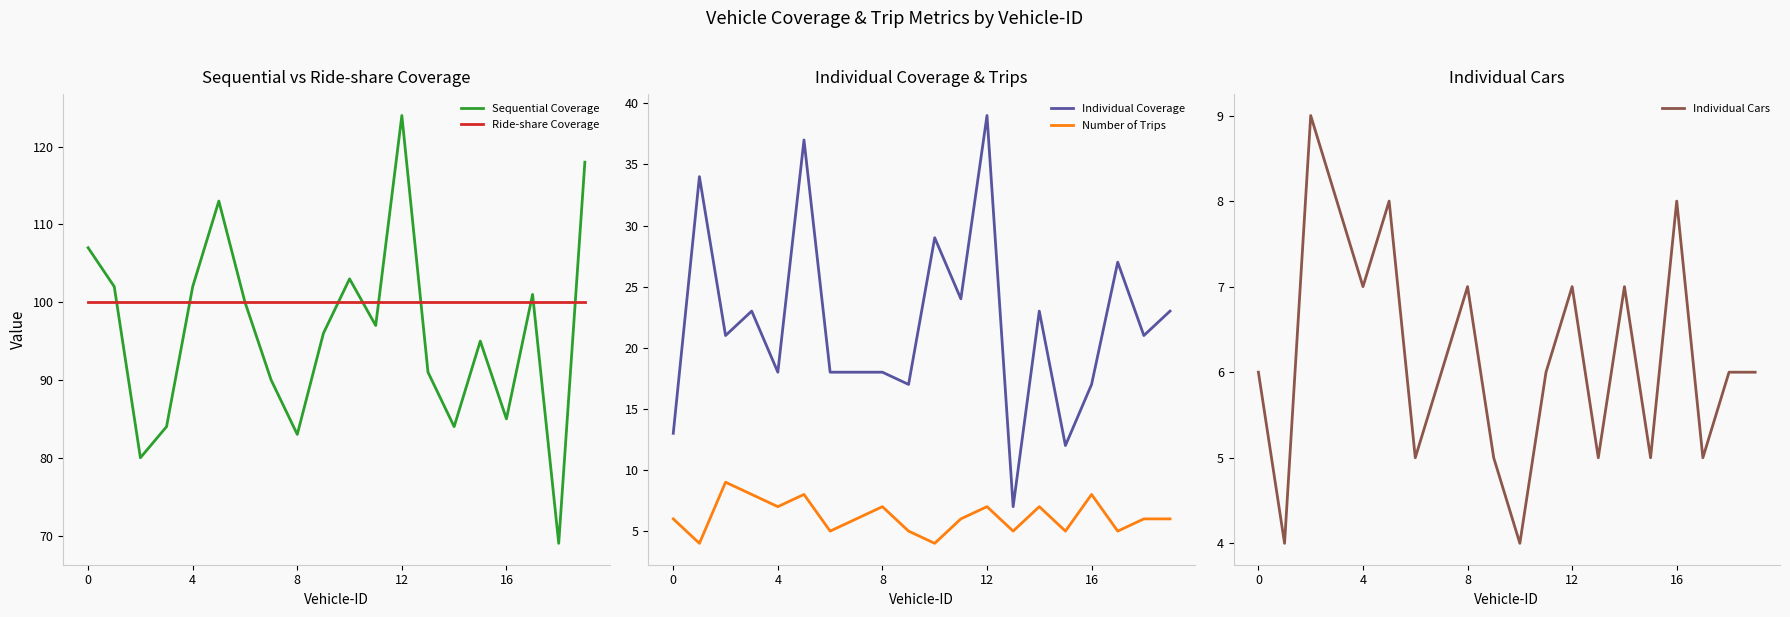

Is it true that Individual Cars equals 6 at 0?

True